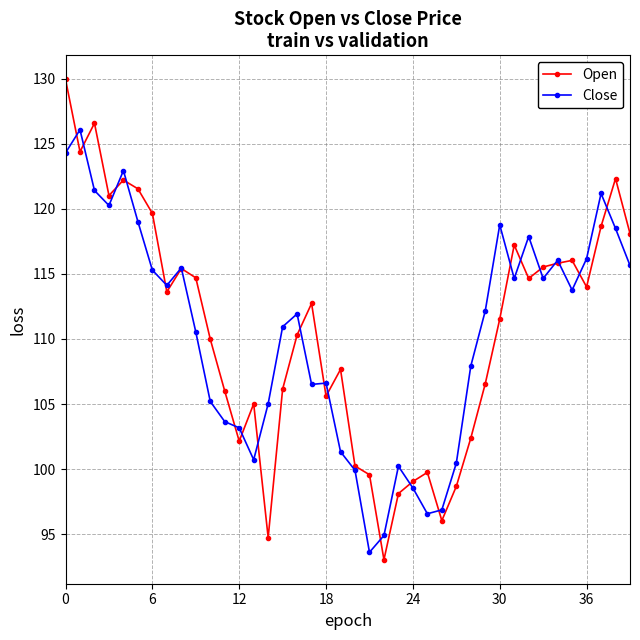

List the series in order of their peak value, highest first.

Open, Close